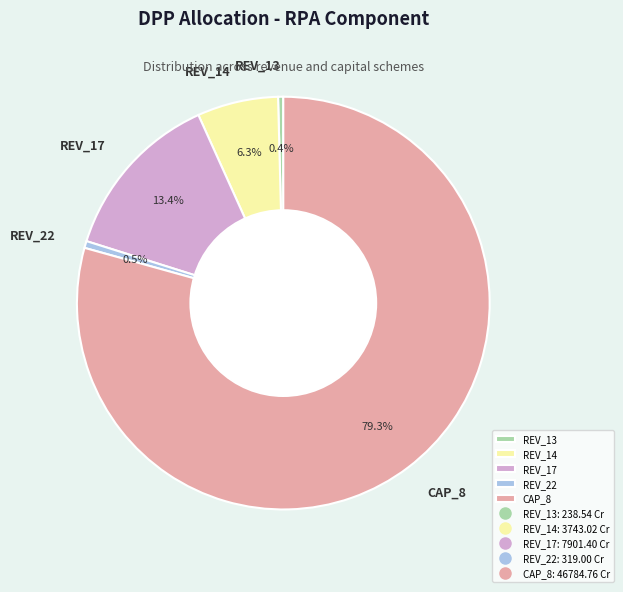

Which slice is the largest?

CAP_8